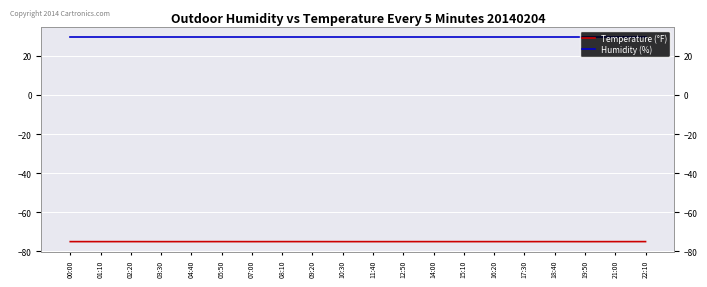

True or false: Humidity (%) and Temperature (°F) cross at least once.

False